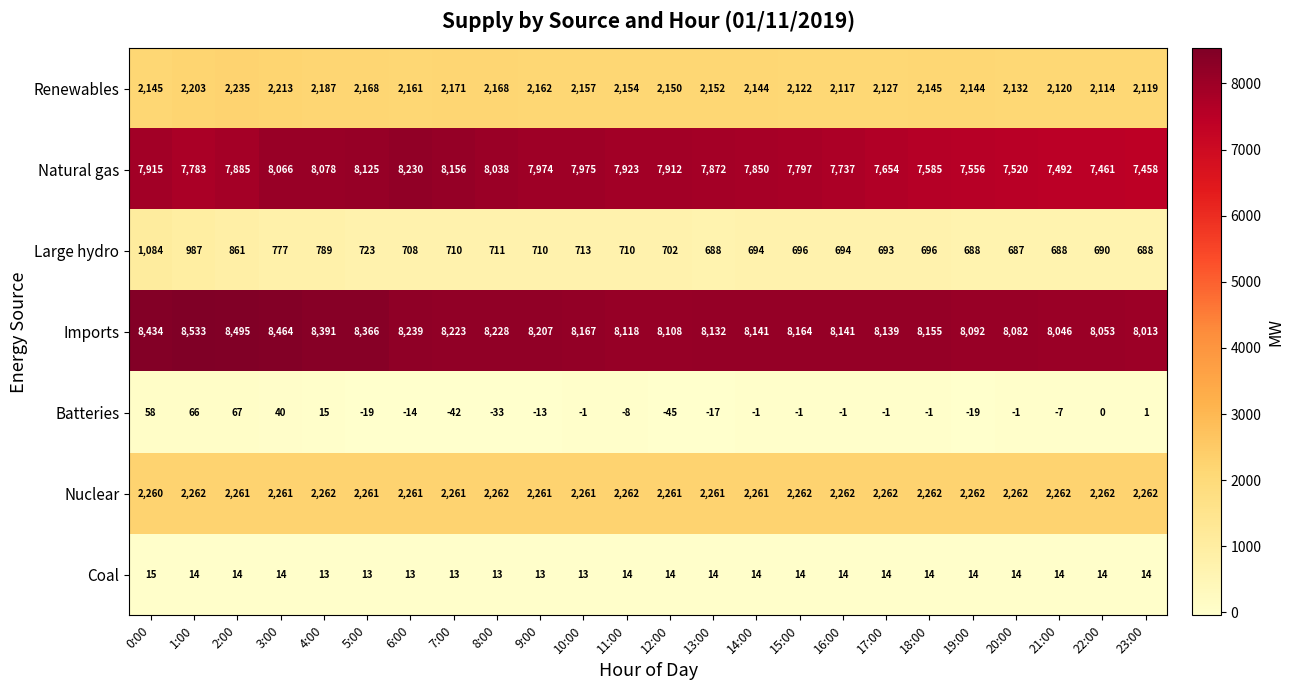

Which series has the widest spread of values?

Natural gas